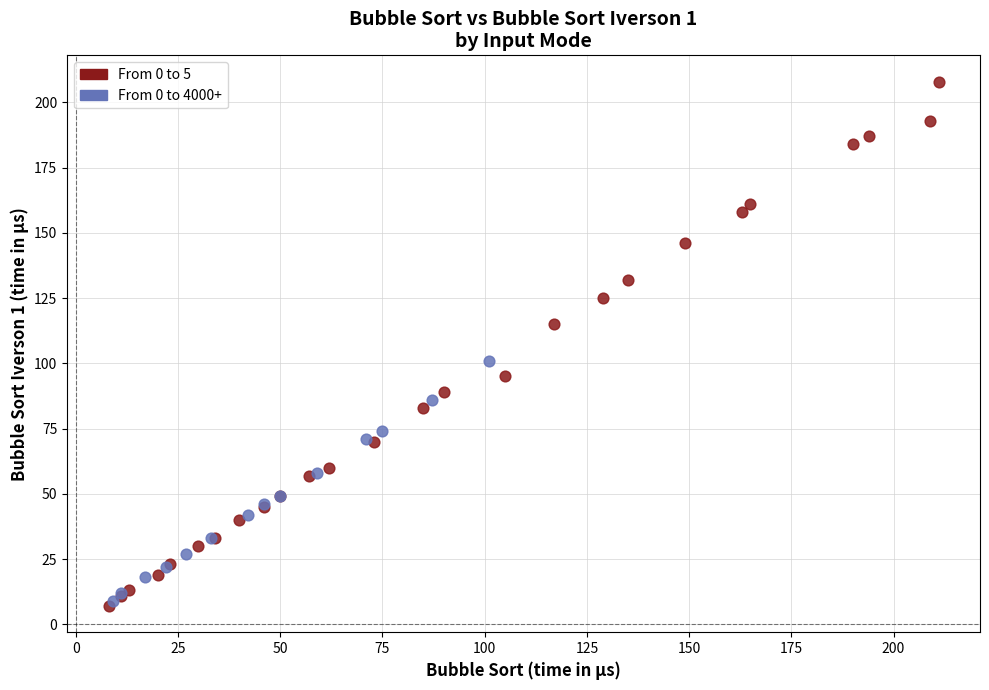

What are all the series names shown in the legend?

From 0 to 5, From 0 to 4000+